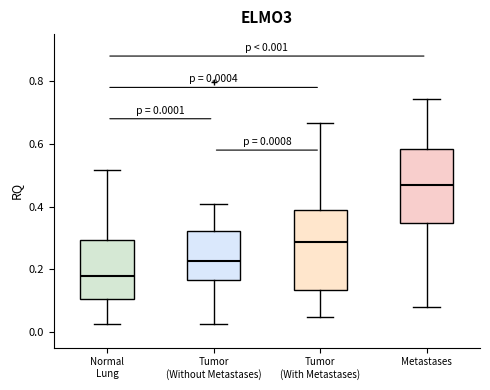

Which box has the lowest median line?

Normal Lung